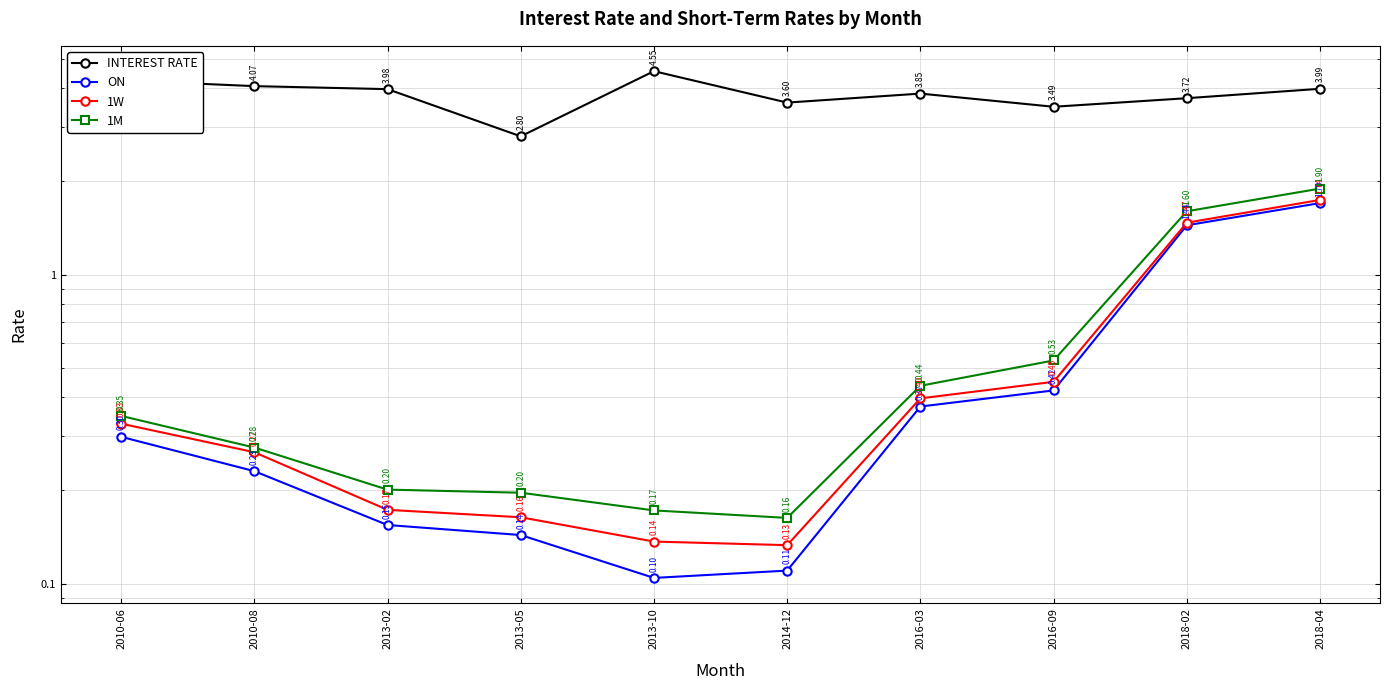

True or false: 1W and 1M intersect in this chart.

False